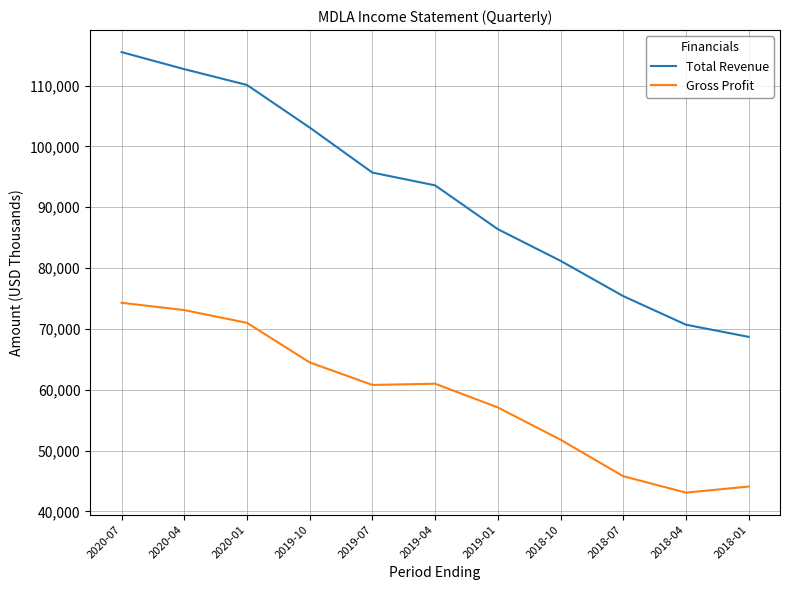

At 2019-04, list the series in order from largest to smallest.

Total Revenue, Gross Profit